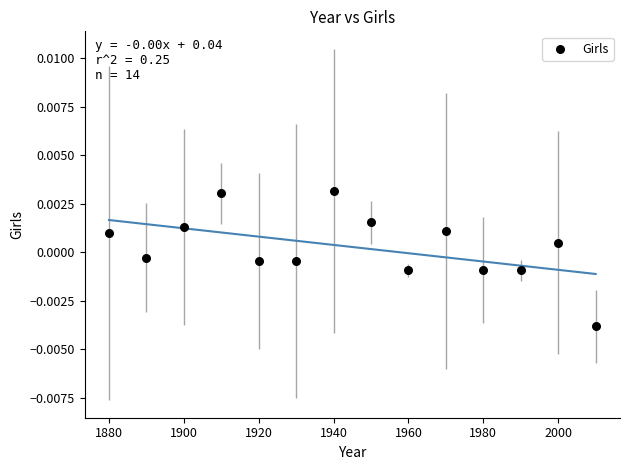

What is the range of X values (max minus min)?

130.0